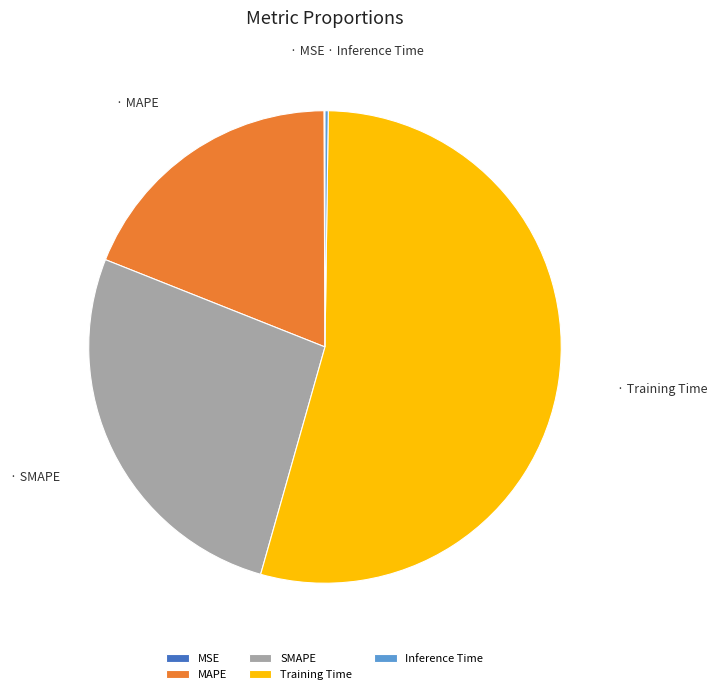

Is the sum of MAPE and Training Time greater than half?

Yes